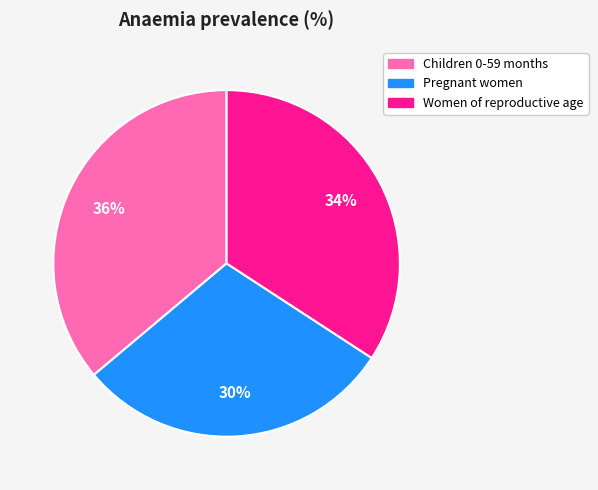

How many segments does this pie chart have?

3